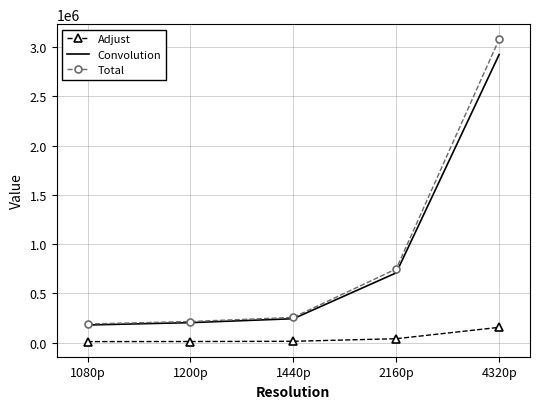

True or false: Convolution and Adjust cross at least once.

False